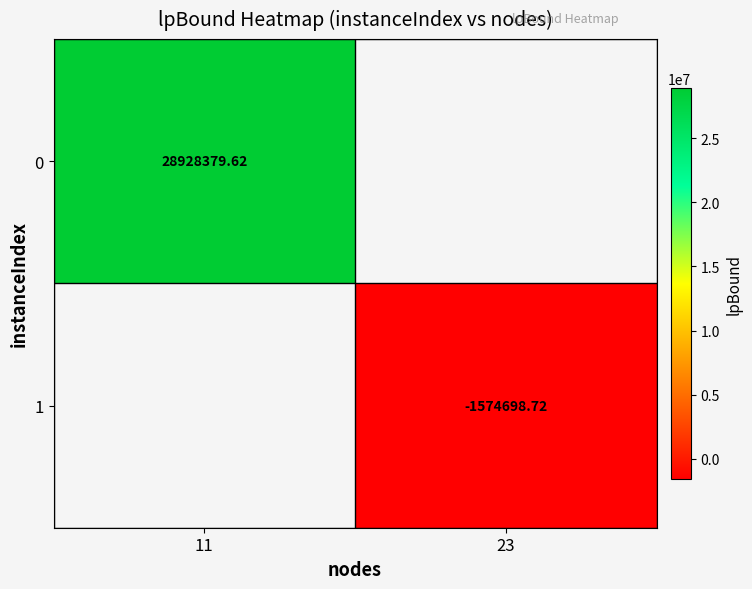

What is the minimum value shown in the chart?

-1574698.7